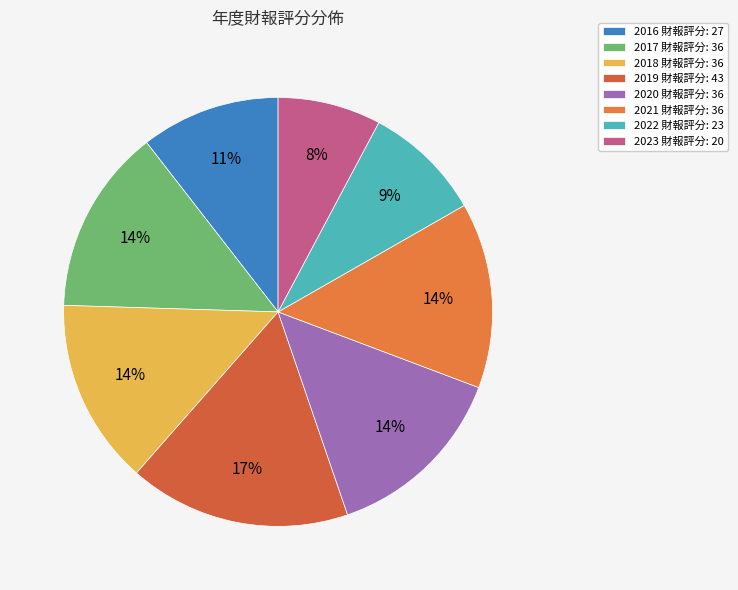

To the nearest percent, what is the difference between the largest and smallest slice percentages?

9%